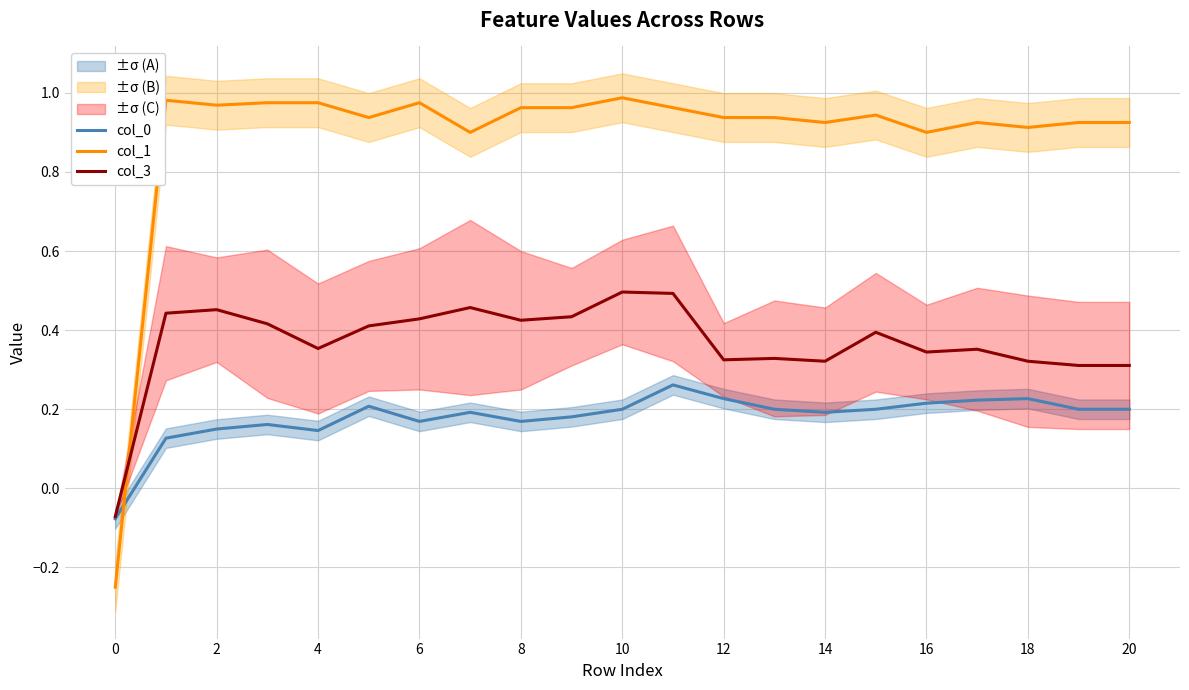

True or false: col_0 and col_3 cross at least once.

False